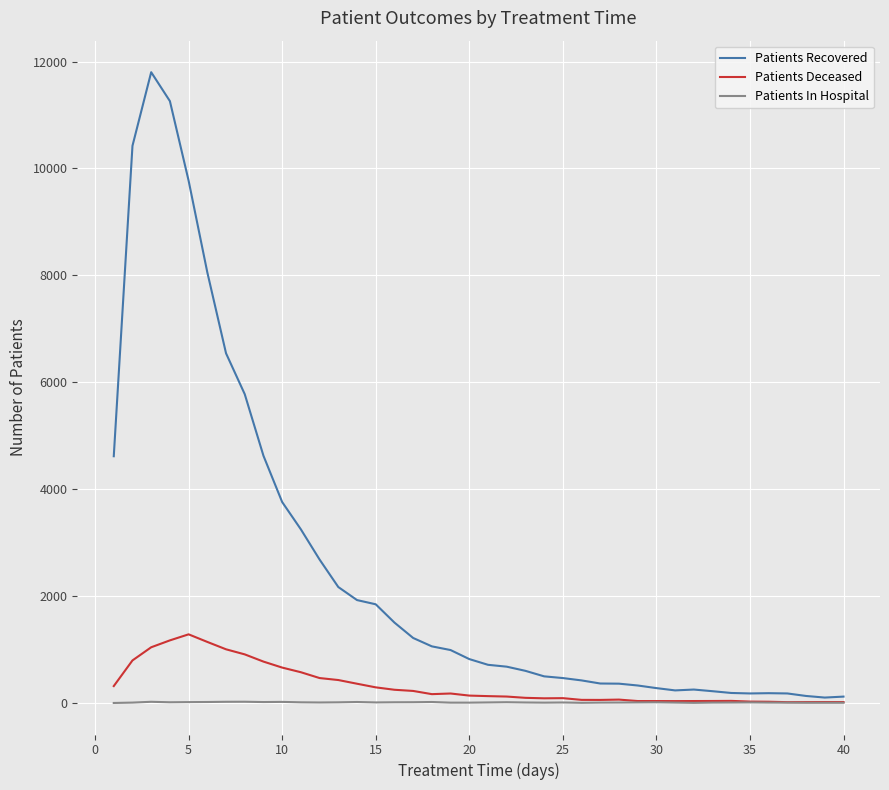

Which series has the largest total across all categories?

Patients Recovered